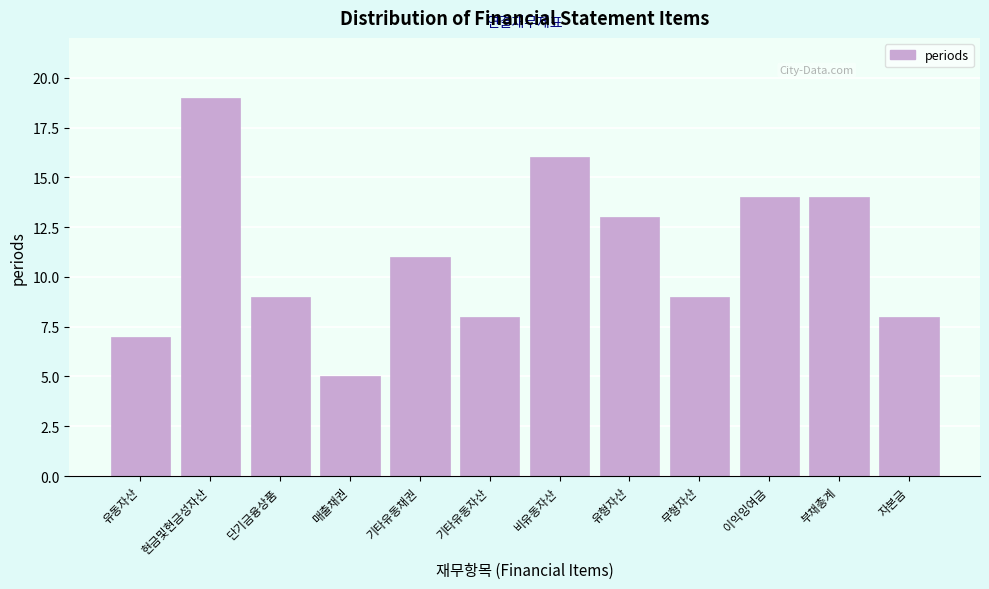

Reading left to right, extract all data points from this chart.

7	19	9	5	11	8	16	13	9	14	14	8